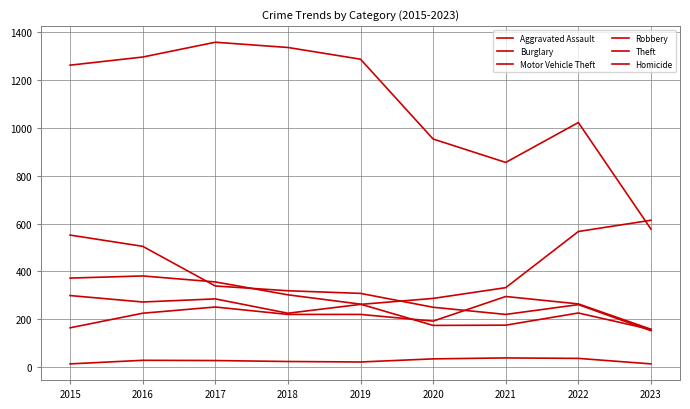

How many lines are shown in the chart?

6